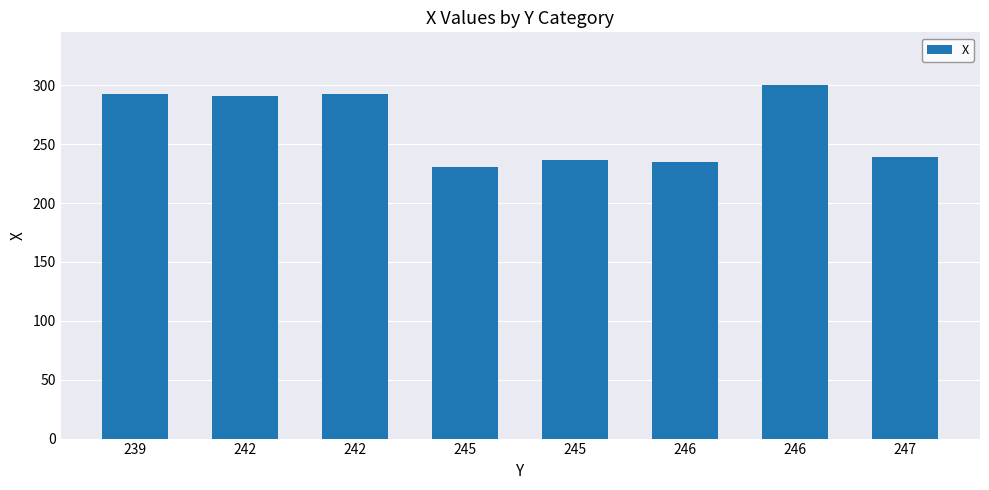

How many values are below 291?

4